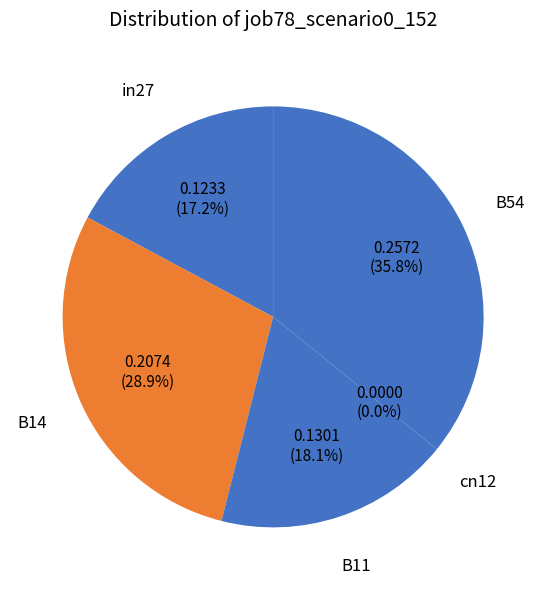

Is the sum of cn12 and B11 greater than half?

No